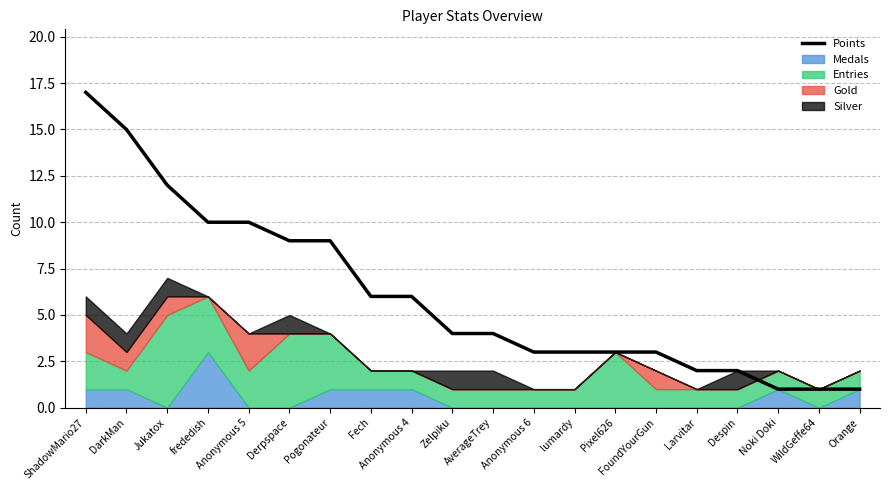

What is the difference between the values at Orange and Anonymous 5?

9